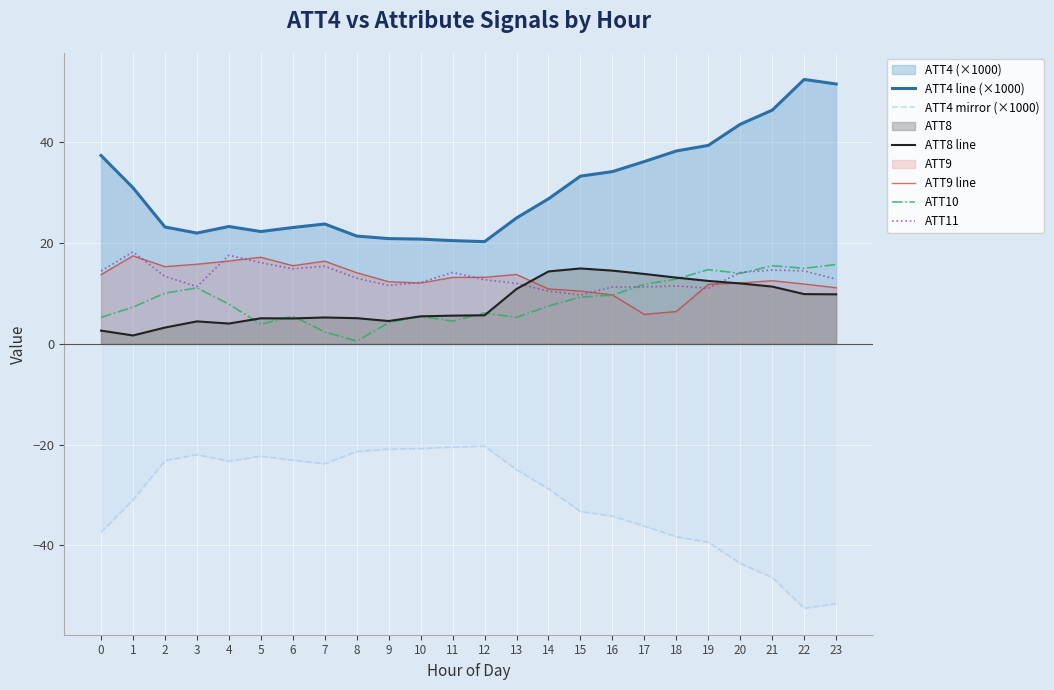

The value of ATT4 line (×1000) at 17 is 49.5. True or false?

False